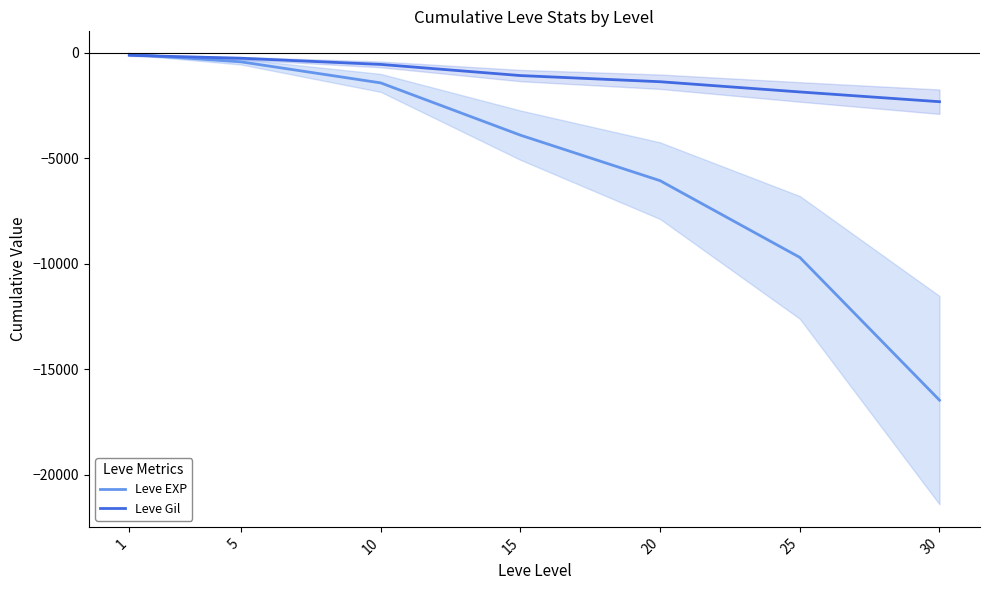

What is the minimum value for Leve Gil?

-2314